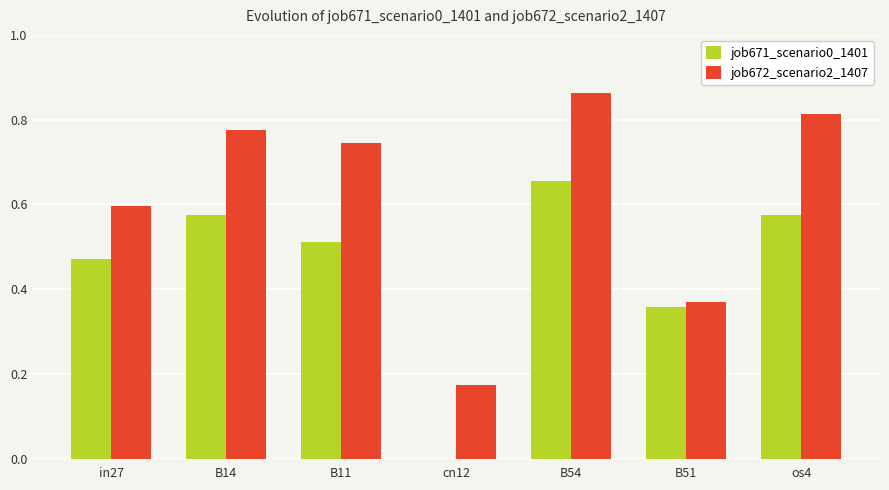

How many series are shown in this chart?

2